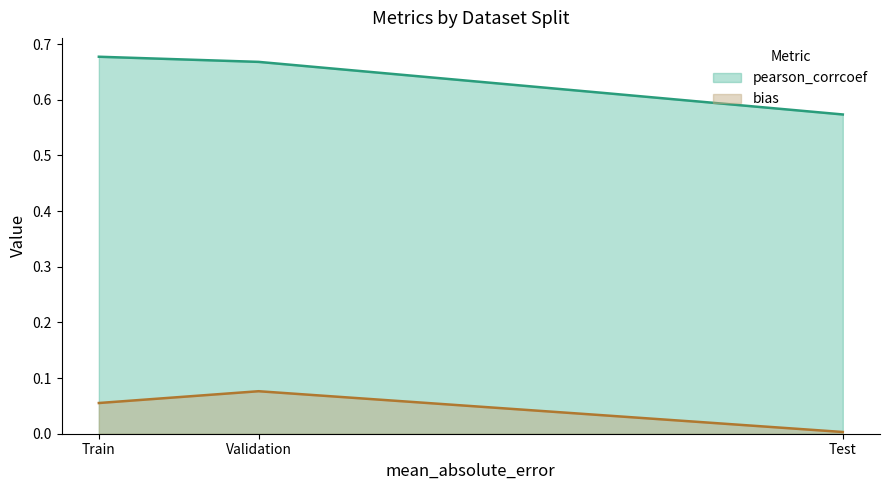

What position from the right is Test?

1